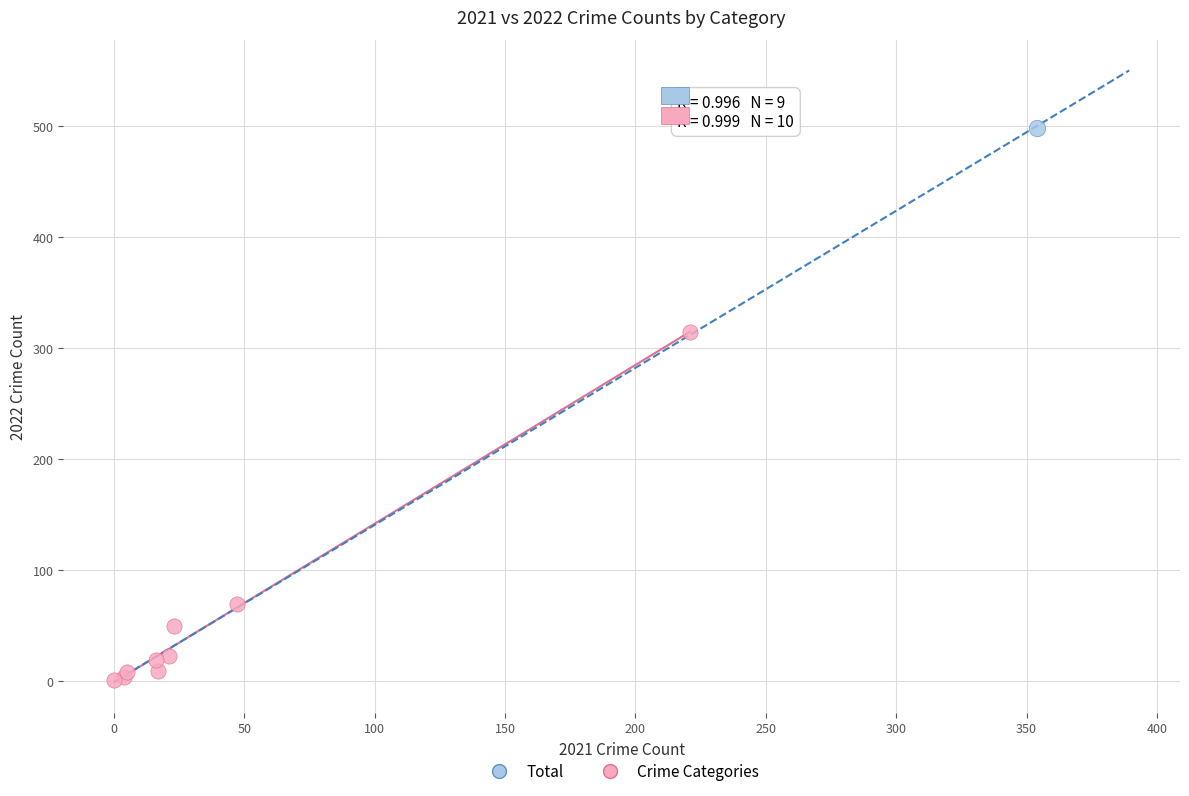

What are all the series names shown in the legend?

Total, Crime Categories